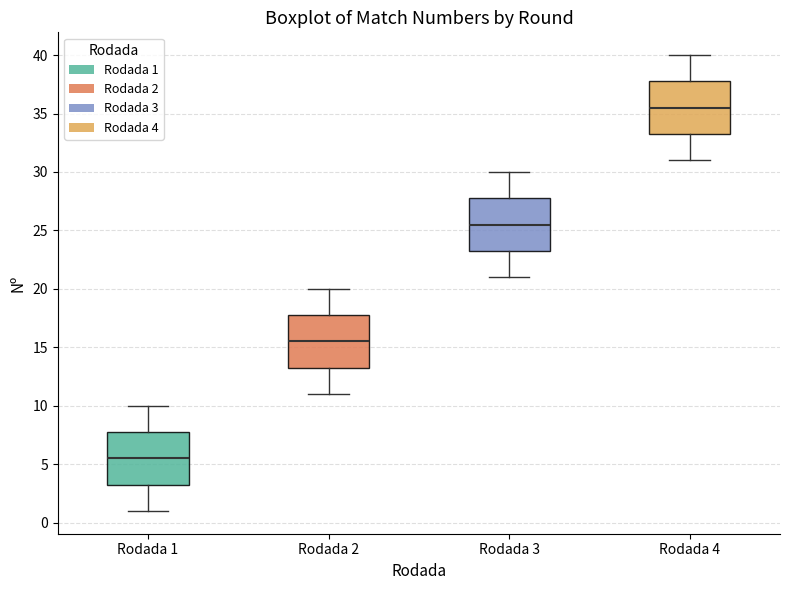

Which box has the highest median line?

Rodada 4